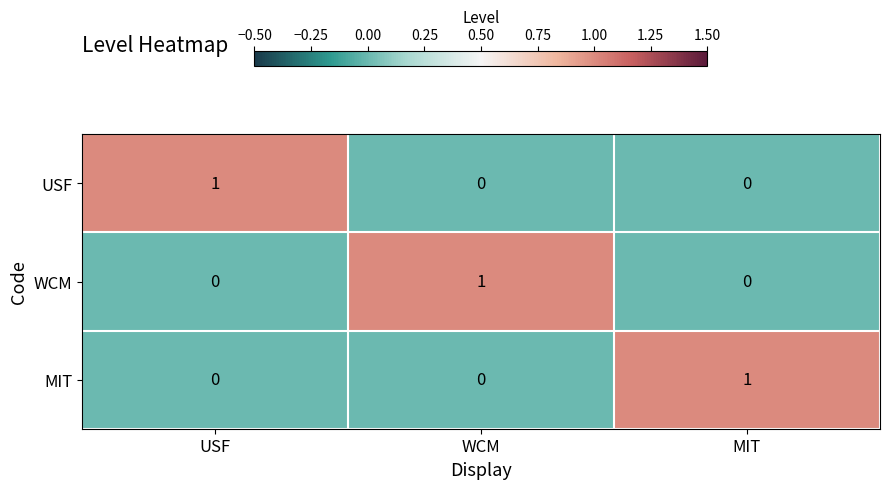

Which category has the highest value in the MIT series?

MIT